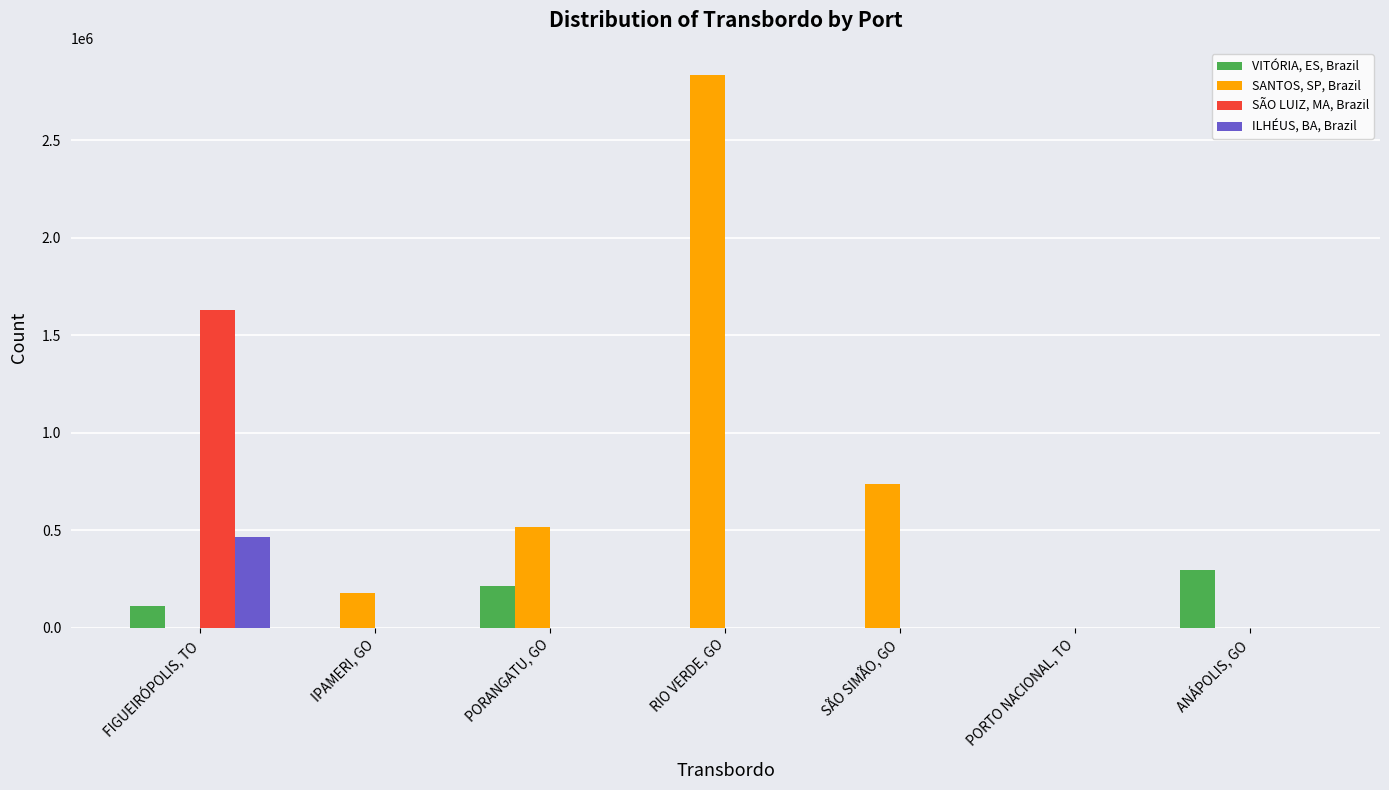

What is the maximum value shown in the chart?

2831204.3